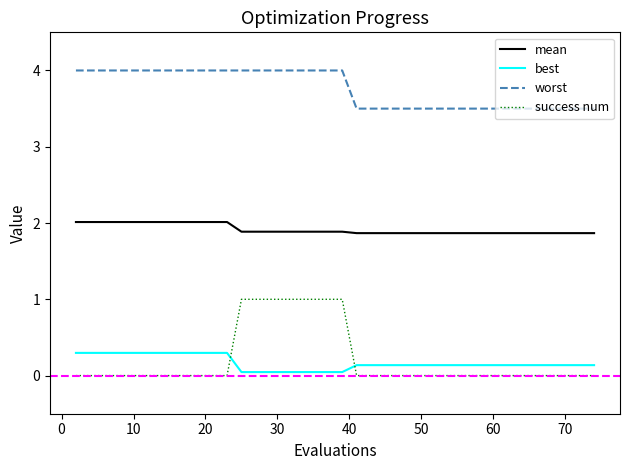

What is the lowest value of the mean series?

1.9